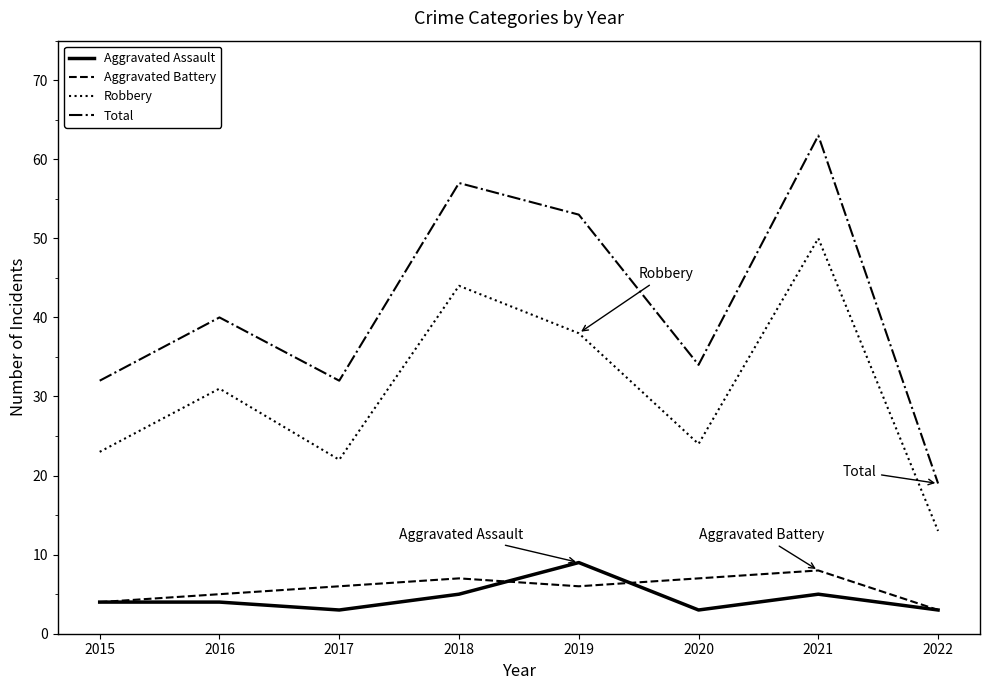

True or false: Total has a value of 32 at 2015.

True